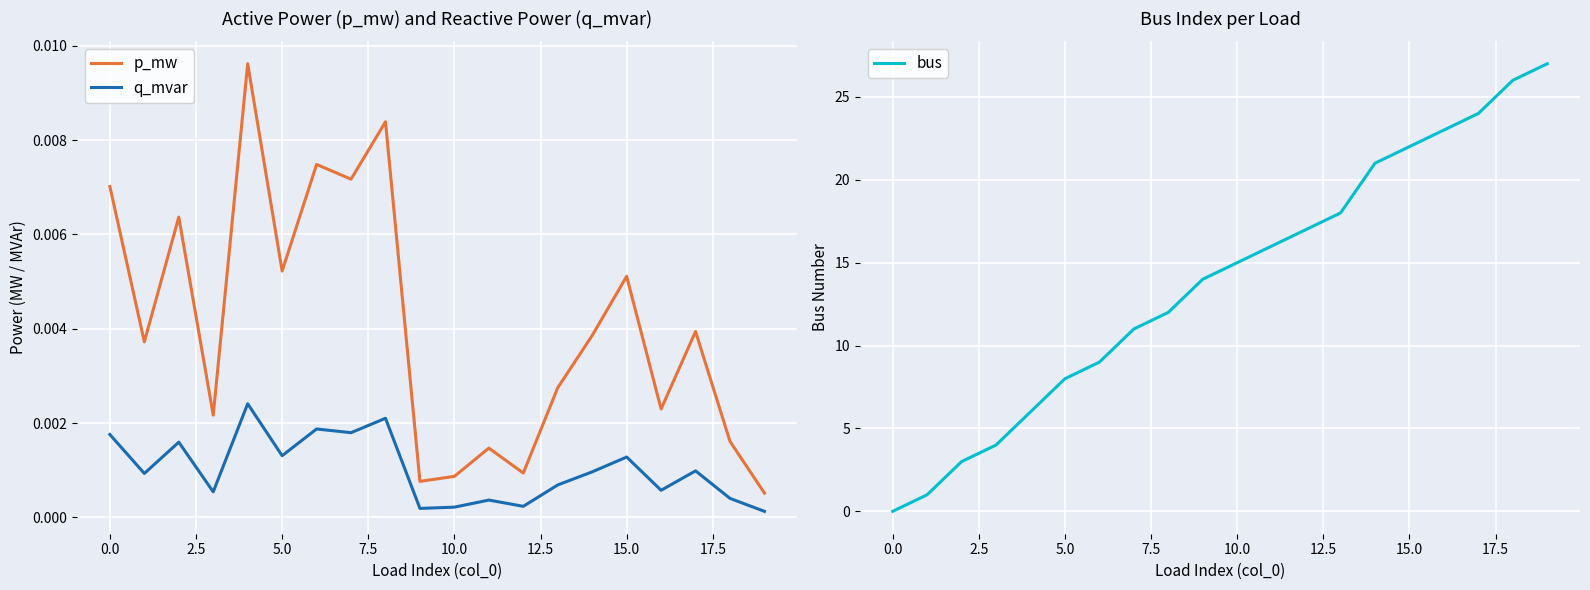

True or false: p_mw and q_mvar cross at least once.

False